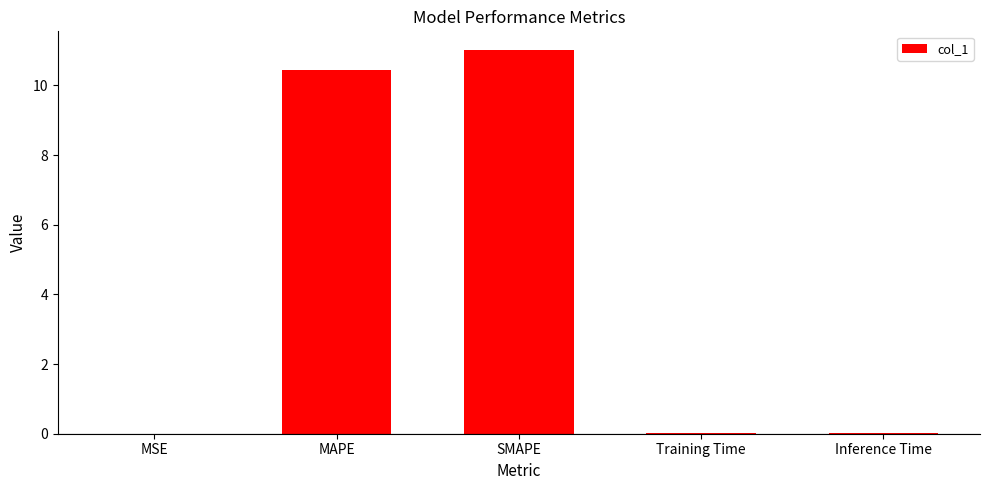

What is the maximum value shown in the chart?

11.0